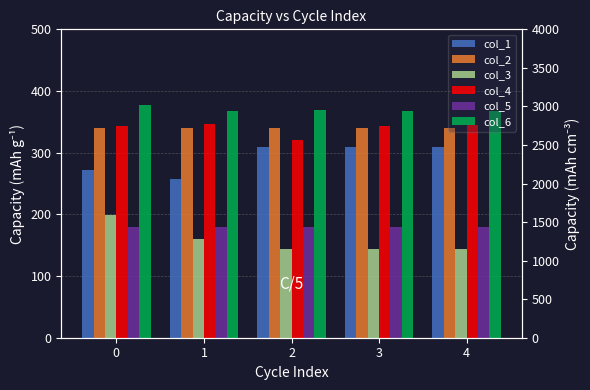

Rank the series by their maximum value, from lowest to highest.

col_5, col_3, col_1, col_2, col_4, col_6